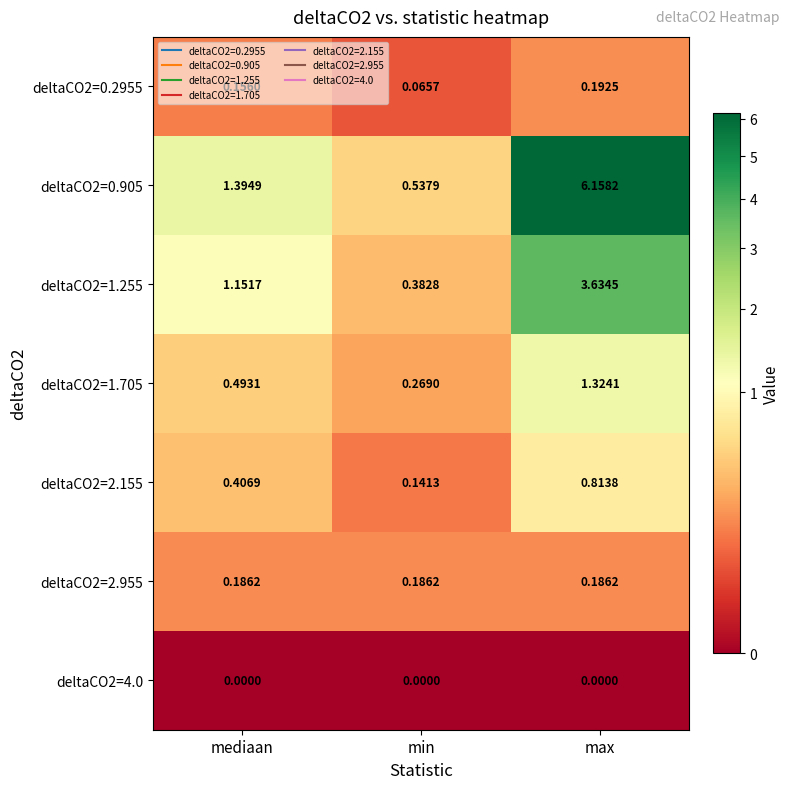

Which label corresponds to the largest value in the chart?

max